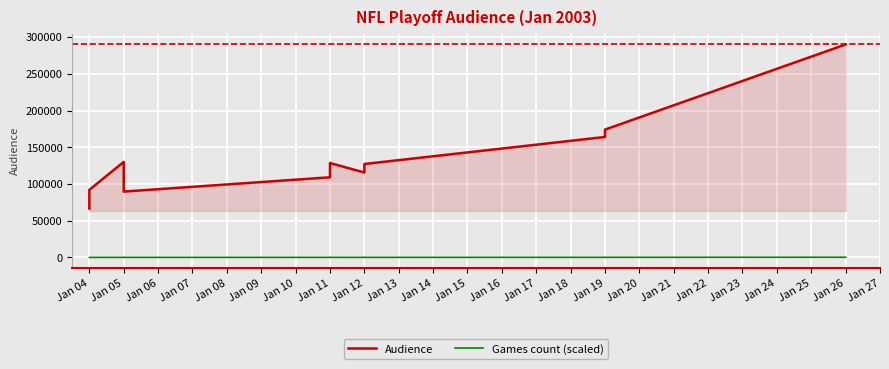

What is the total value across all series at Jan 04?

66726.7